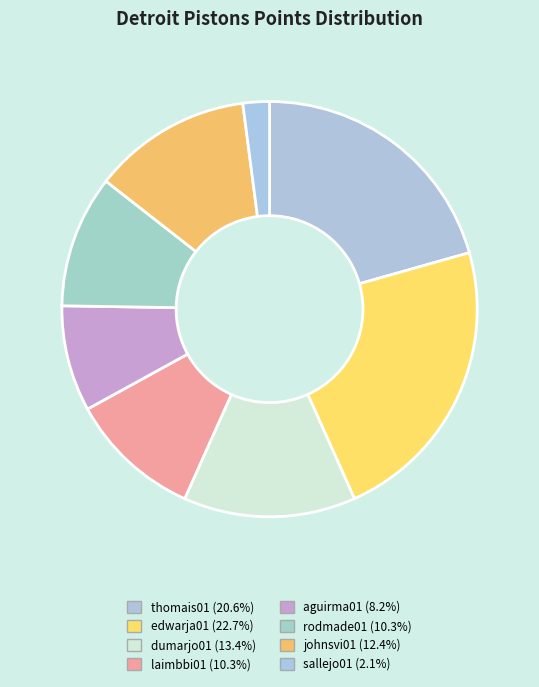

How many slices are in this pie chart?

8